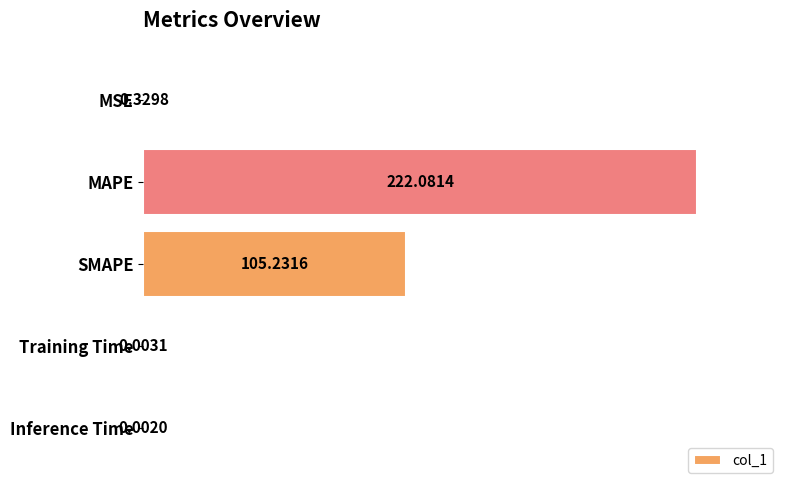

Are the bars grouped side by side (vs. stacked)?

No